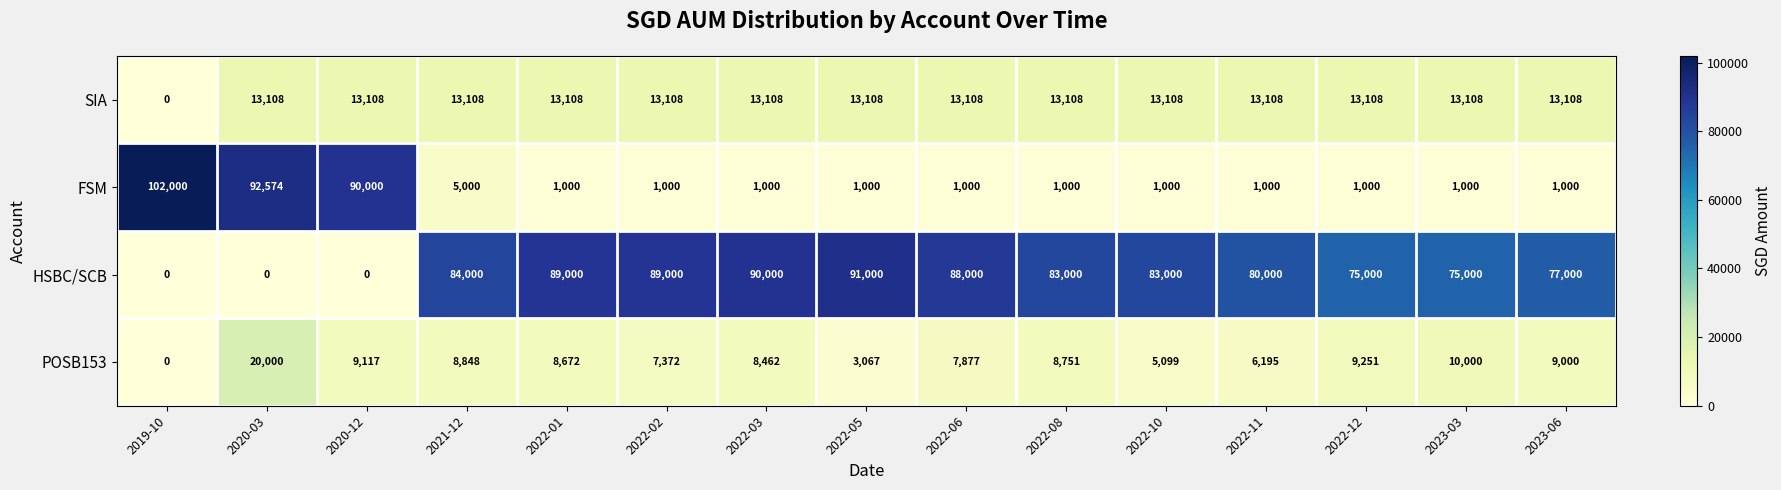

Rank the series at 2023-03 from highest to lowest value.

HSBC/SCB, SIA, POSB153, FSM